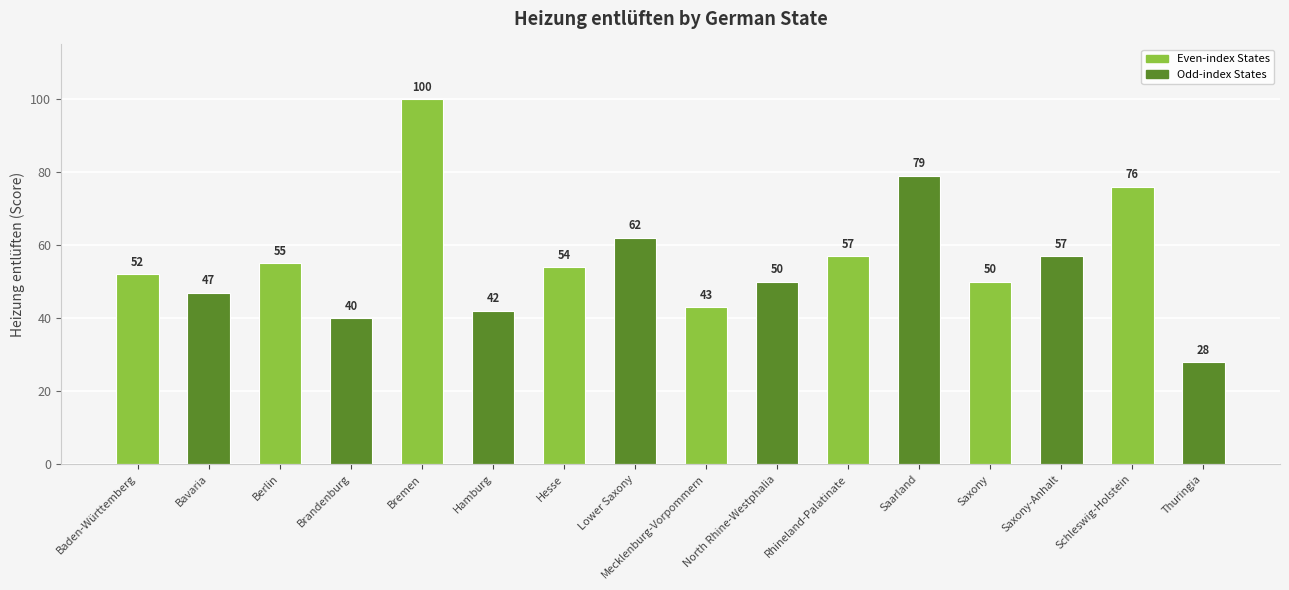

What is the label of the 5th bar from the right?

Saarland